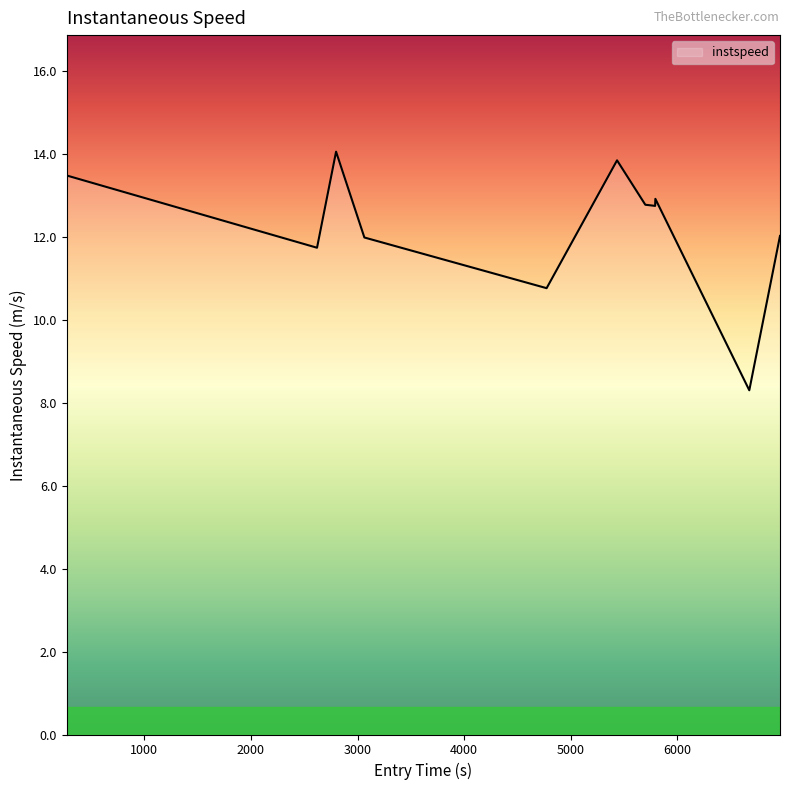

True or false: the data has more than 1 interior local peaks.

True